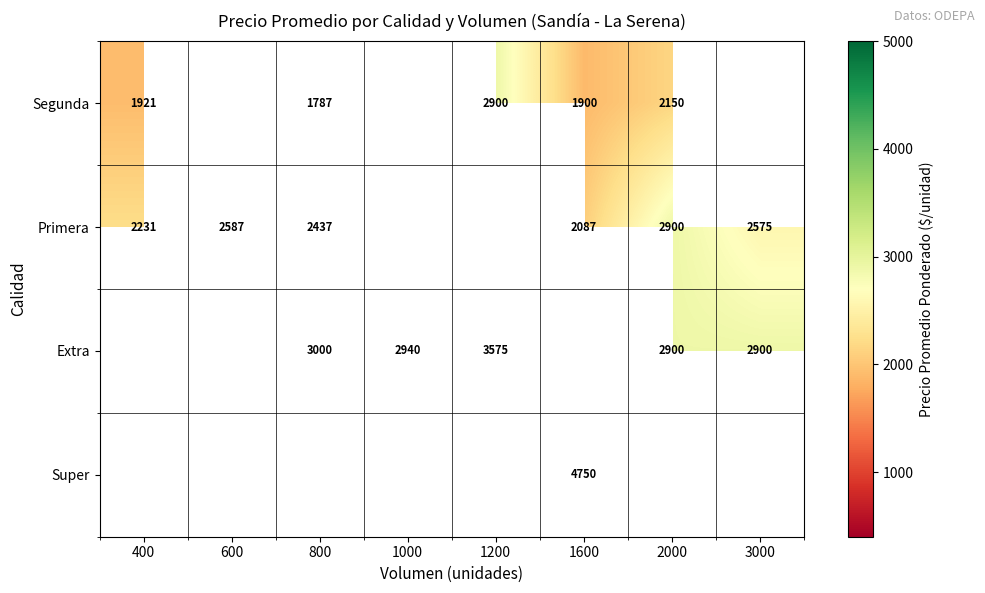

Is the value of Extra at 800 greater than the value of Primera at 400?

Yes